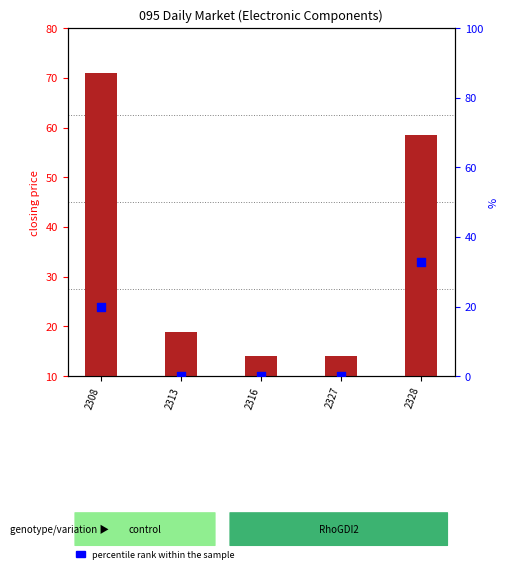

At how many categories does at least one series exceed 17?

3